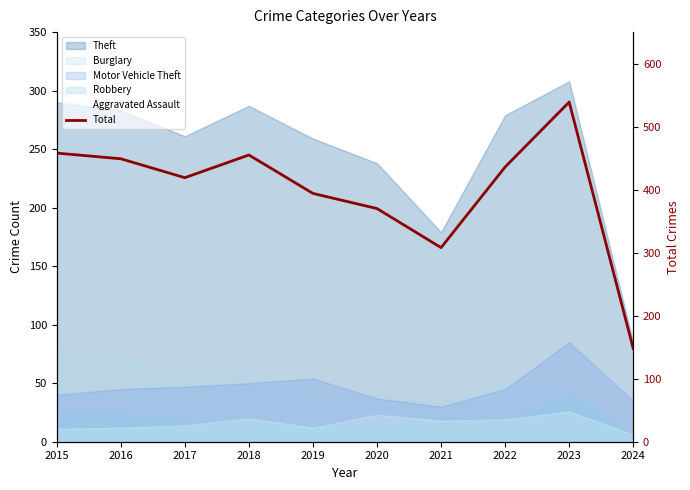

What value does the data have at 2020, to the nearest 10?

370